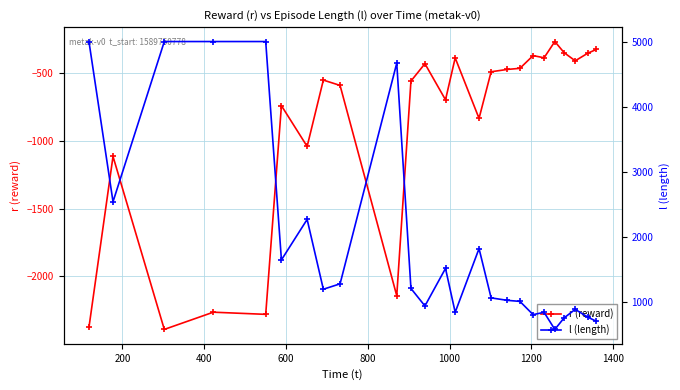

What is the value of the r (reward) point at the 16th from the left?

-488.0